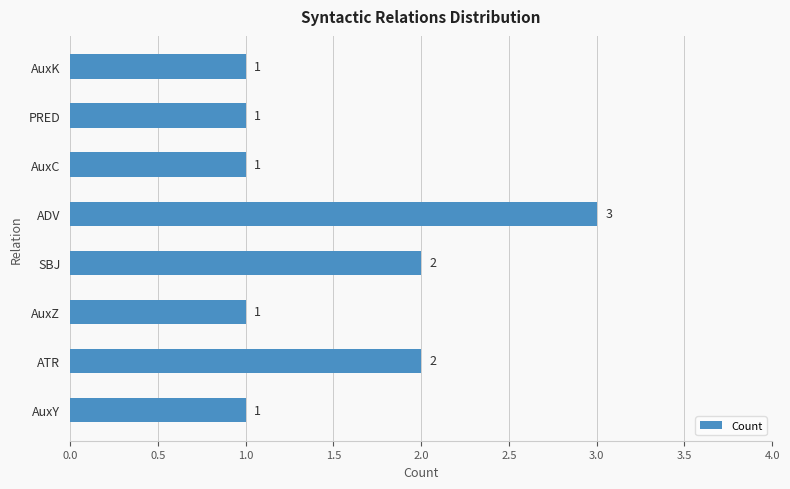

What is the smallest value displayed?

1